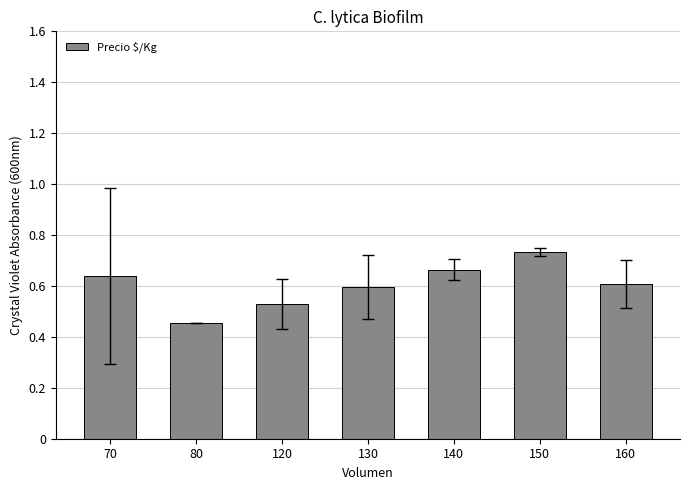

What is the sum of all values?

4.2